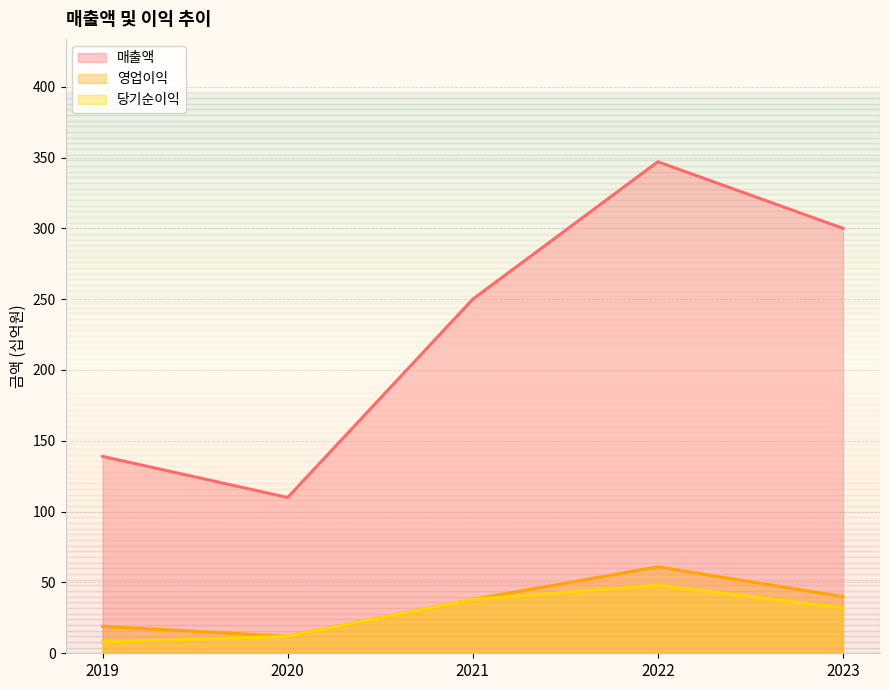

What is the value of the 매출액 point at the 4th from the left?

347